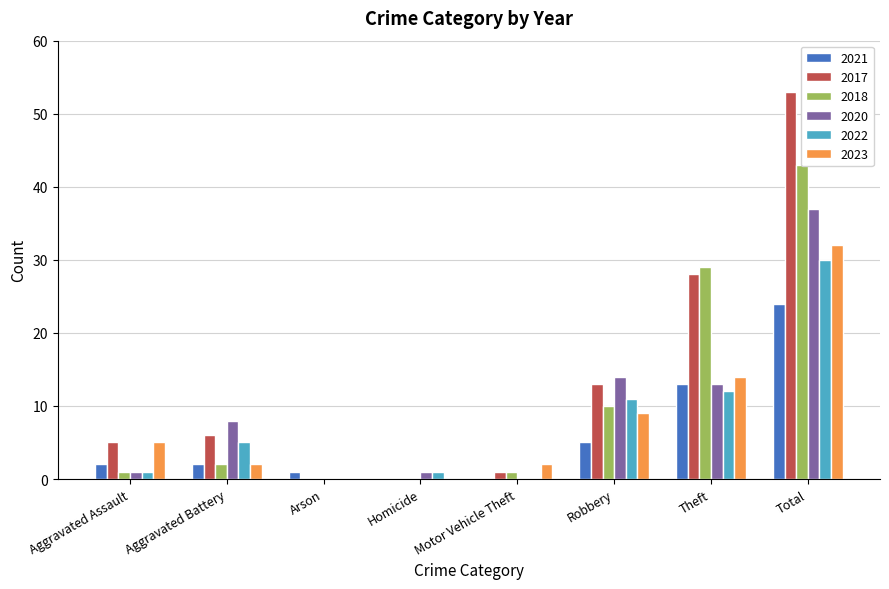

What is the spread (max minus min) of values at Aggravated Assault?

4